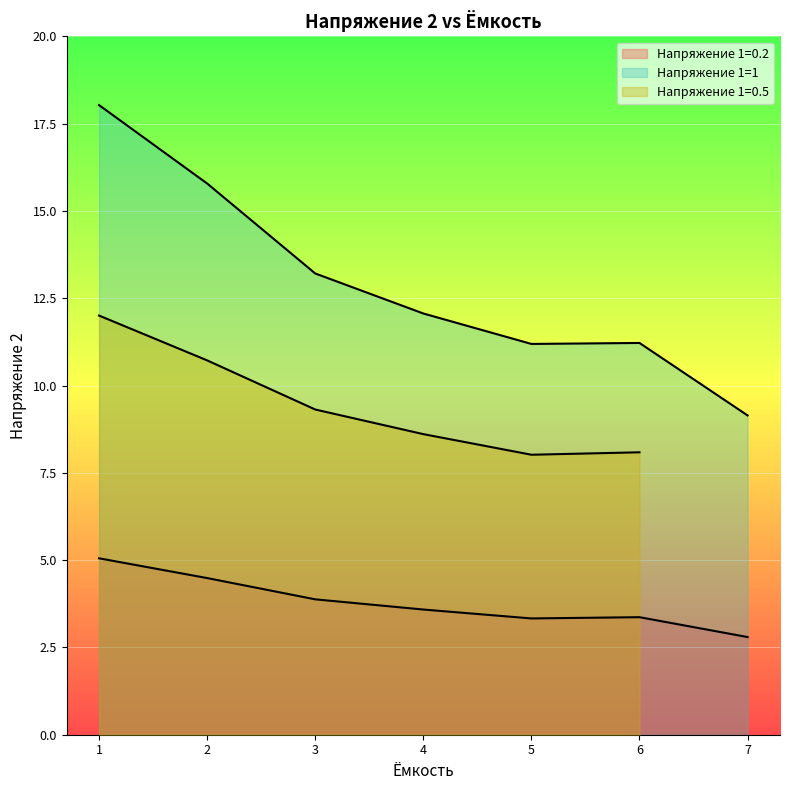

True or false: Напряжение 1=1 and Напряжение 1=0.2 intersect in this chart.

False